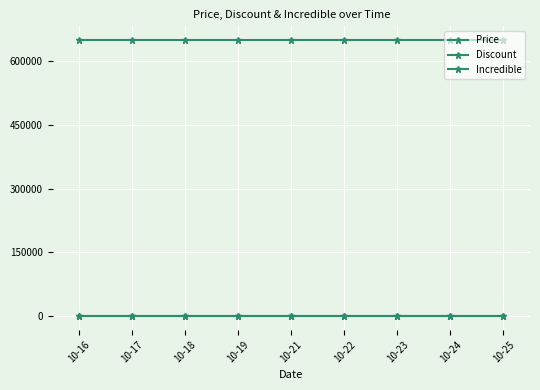

Is the value of Incredible at 10-24 greater than the value of Discount at 10-23?

No